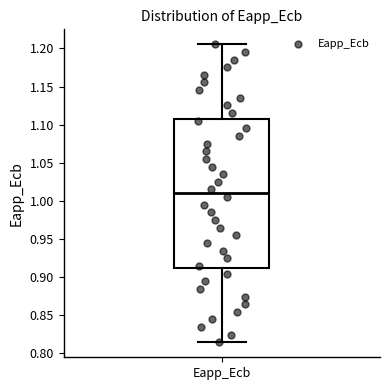

Where is the lower edge of the box for Eapp_Ecb on the y-axis? The values are not printed on the chart, so give them approximately, as read against the axis.

0.910